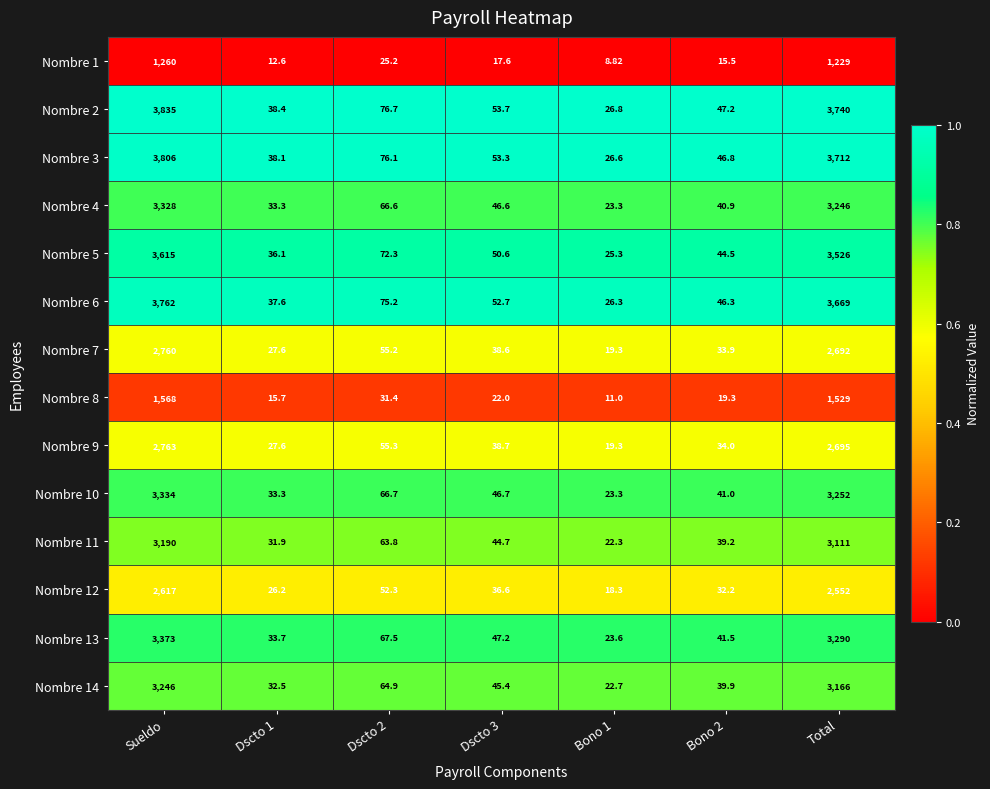

Rank the series at Bono 2 from highest to lowest value.

Nombre 2, Nombre 3, Nombre 6, Nombre 5, Nombre 13, Nombre 10, Nombre 4, Nombre 14, Nombre 11, Nombre 9, Nombre 7, Nombre 12, Nombre 8, Nombre 1